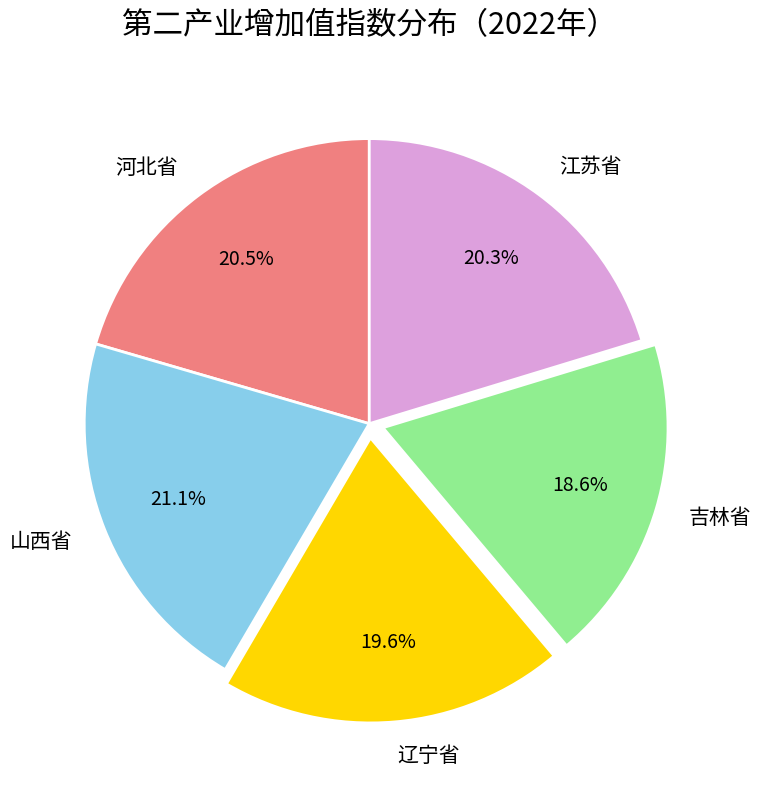

To the nearest percent, what portion does 吉林省 represent?

19%